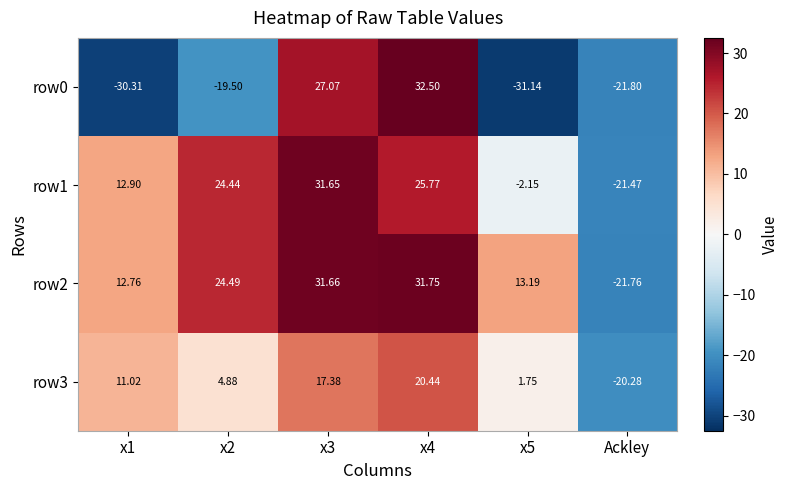

List the series in order of their overall mean, highest first.

row2, row1, row3, row0